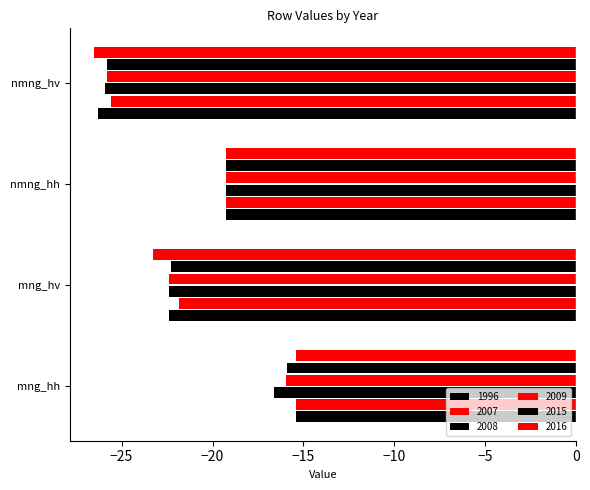

Count the number of data series in this chart.

6